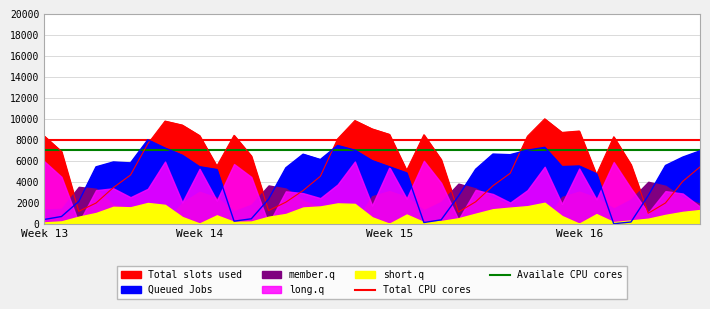

Which series changed the most between Week 13 and Week 14?

Total CPU cores